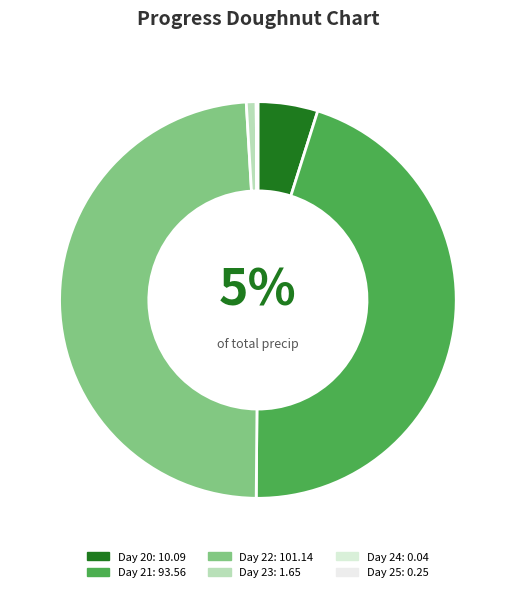

Which category has the biggest portion of the pie?

22